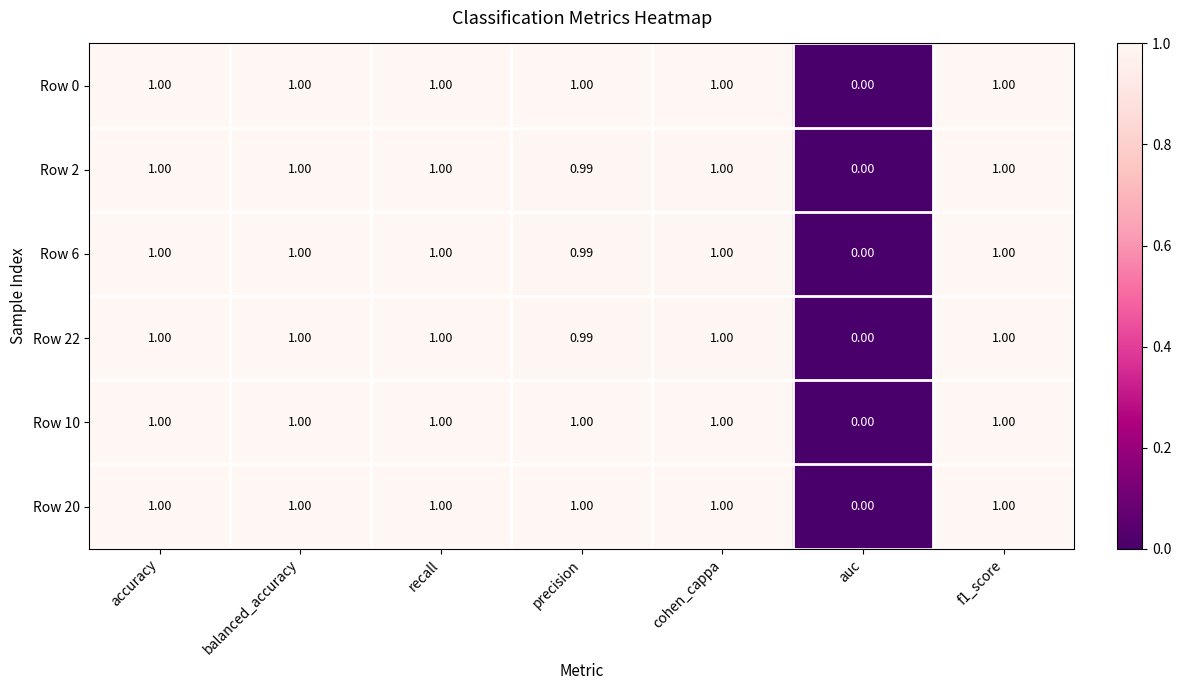

What is the total value across all series at balanced_accuracy?

6.0